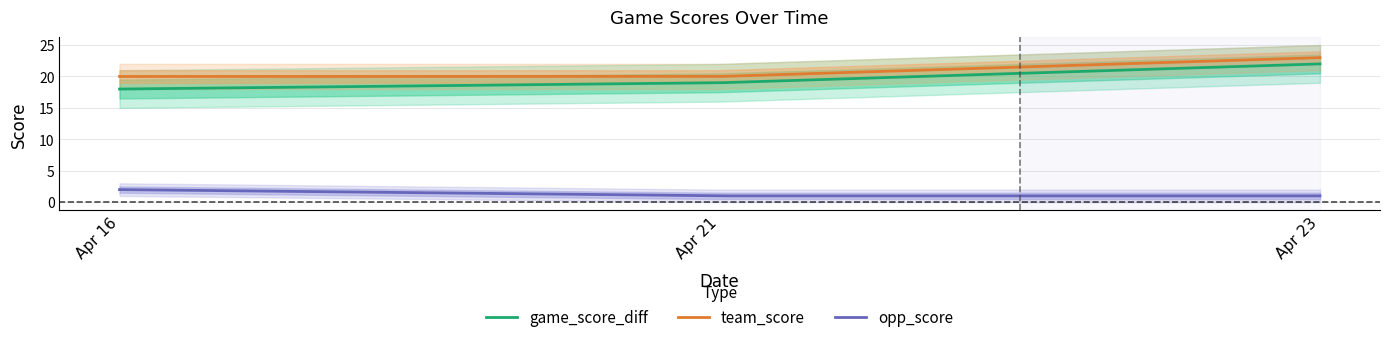

Rank the categories by team_score value from lowest to highest.

Apr 16, Apr 21, Apr 23